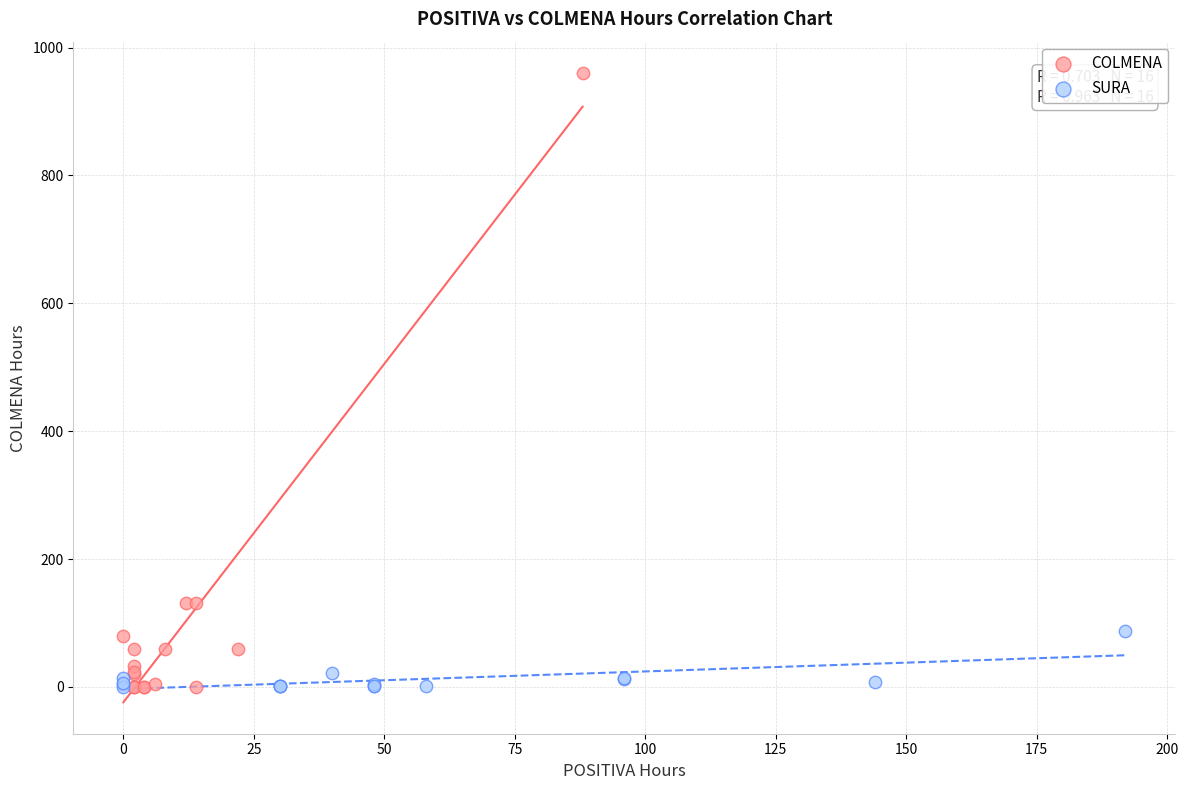

Which series has the widest spread of Y values?

COLMENA